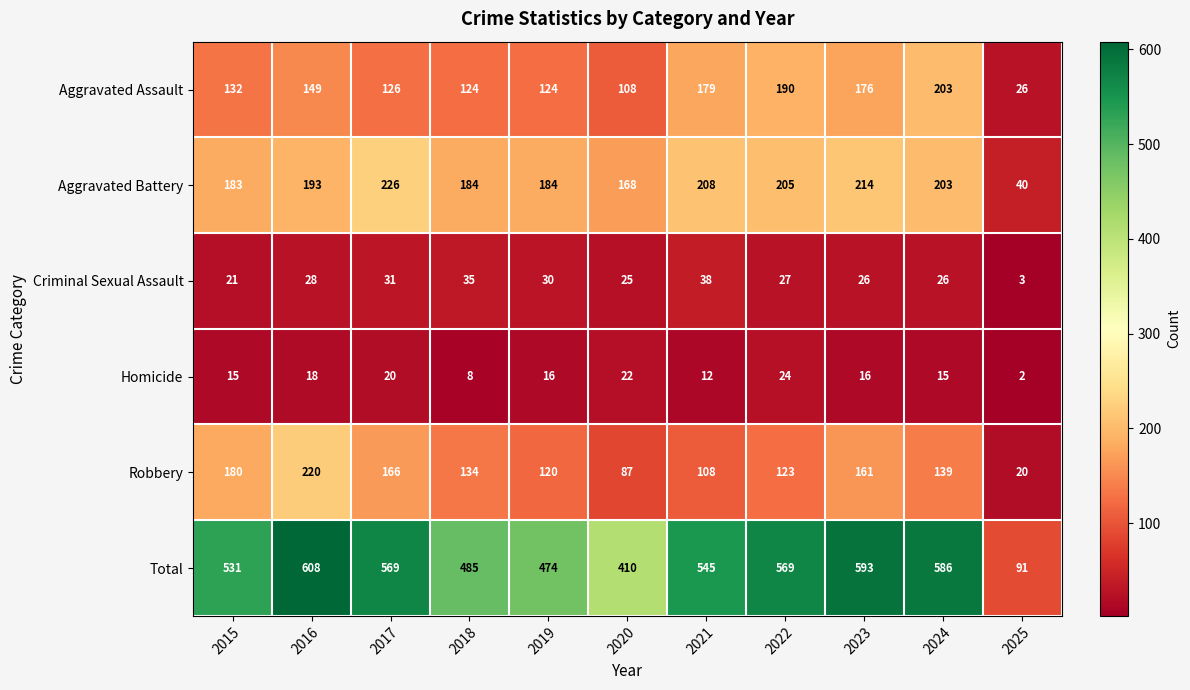

How many series are shown in this chart?

6